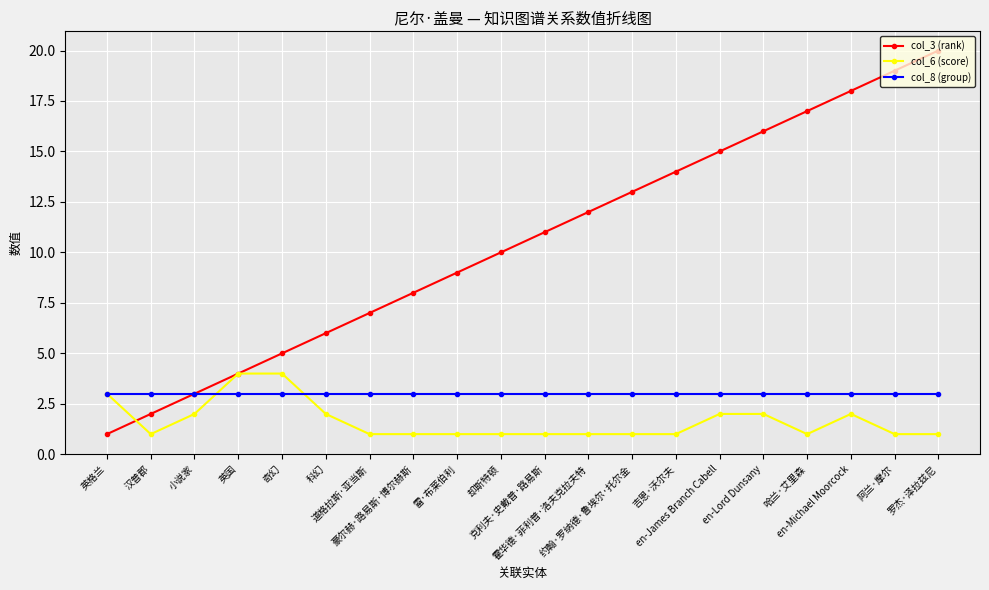

Which series has the widest spread of values?

col_3 (rank)